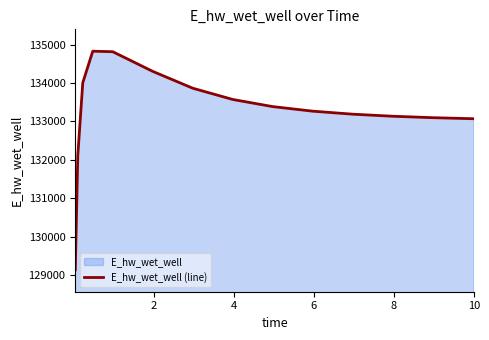

What is the smallest value displayed?

129144.2